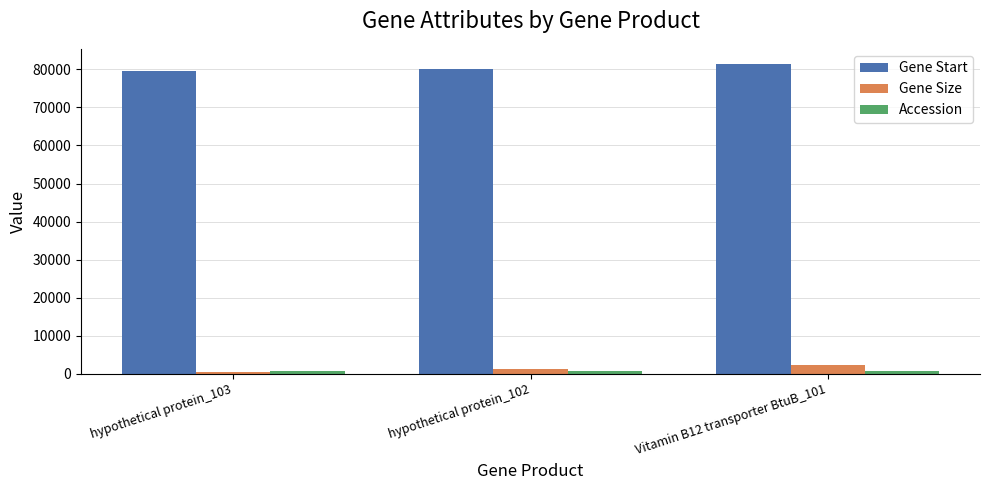

What is the maximum value shown in the chart?

81333